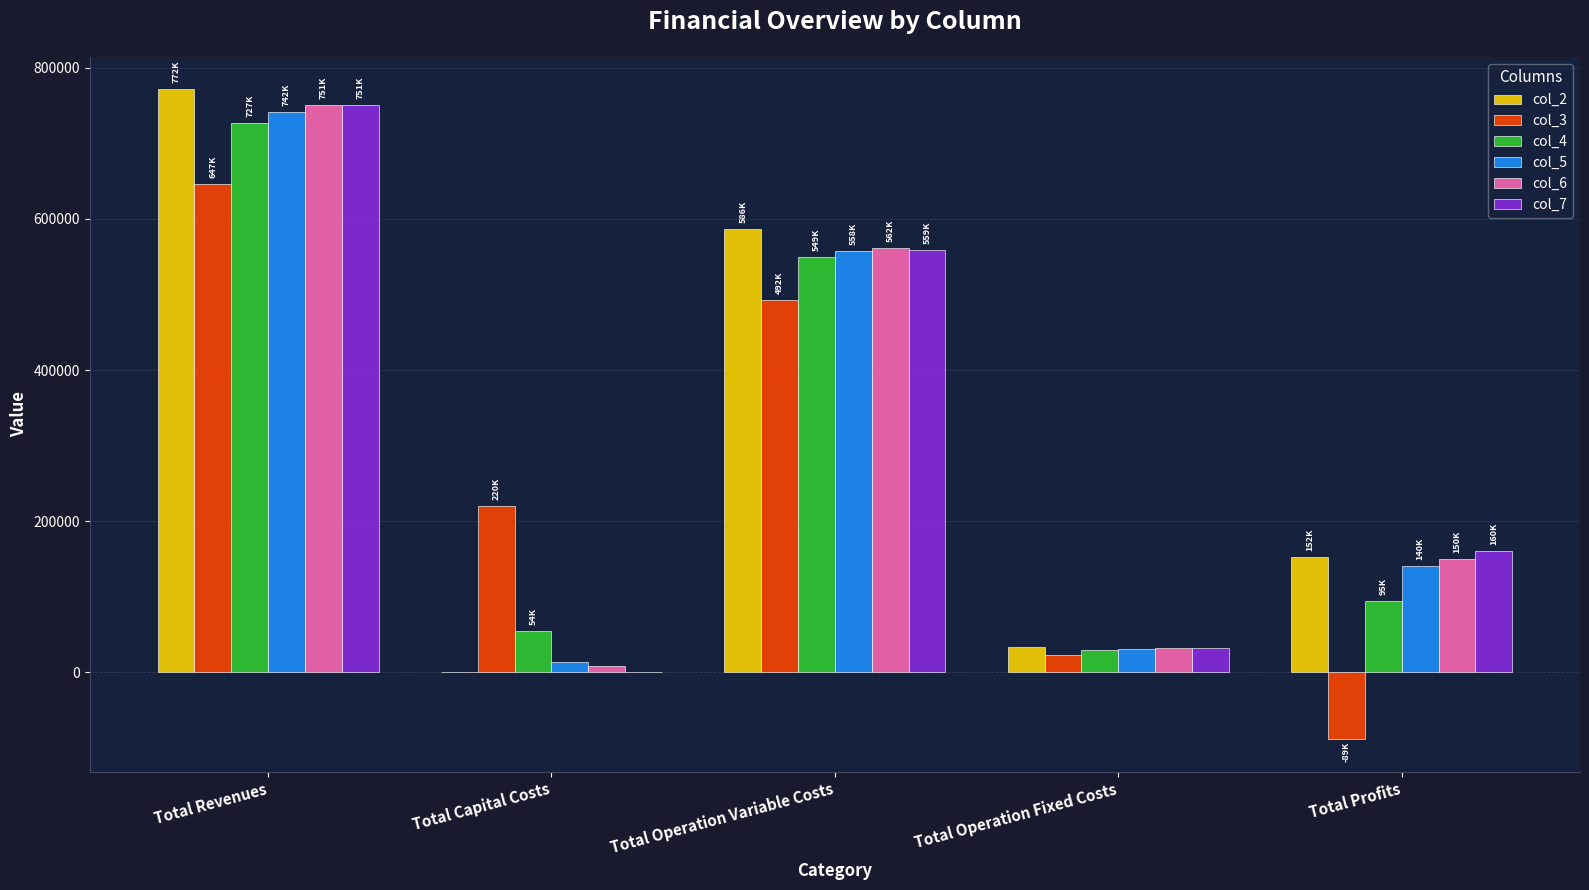

Is the value of col_6 at Total Operation Variable Costs greater than the value of col_2 at Total Operation Fixed Costs?

Yes